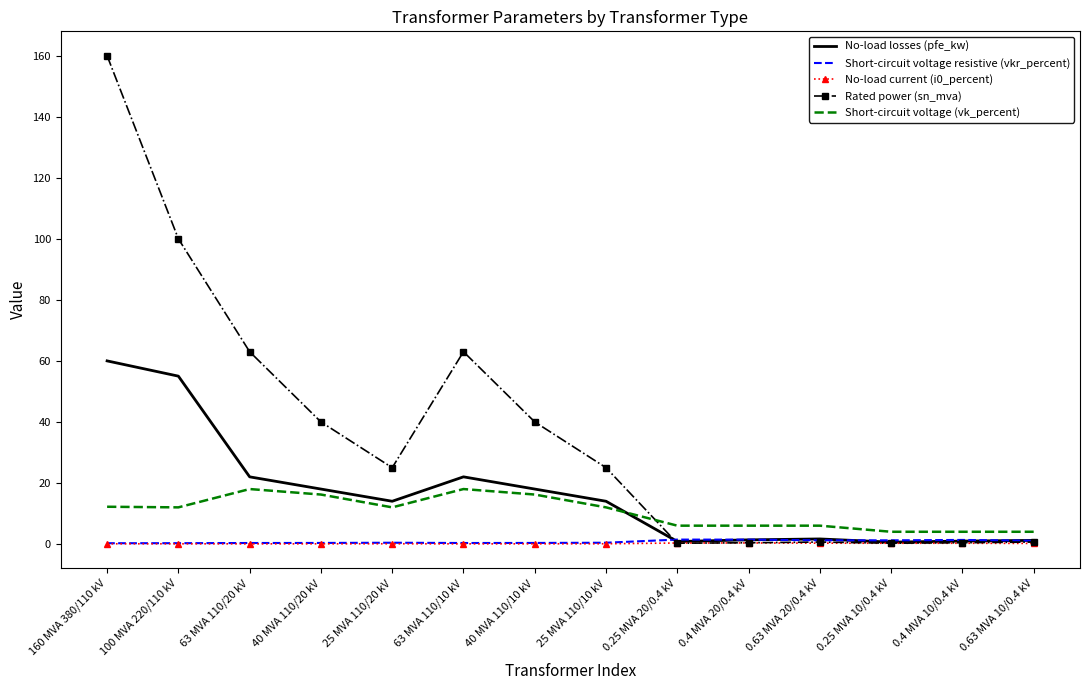

Between 25 MVA 110/10 kV and 0.4 MVA 20/0.4 kV, which series saw the biggest shift?

Rated power (sn_mva)